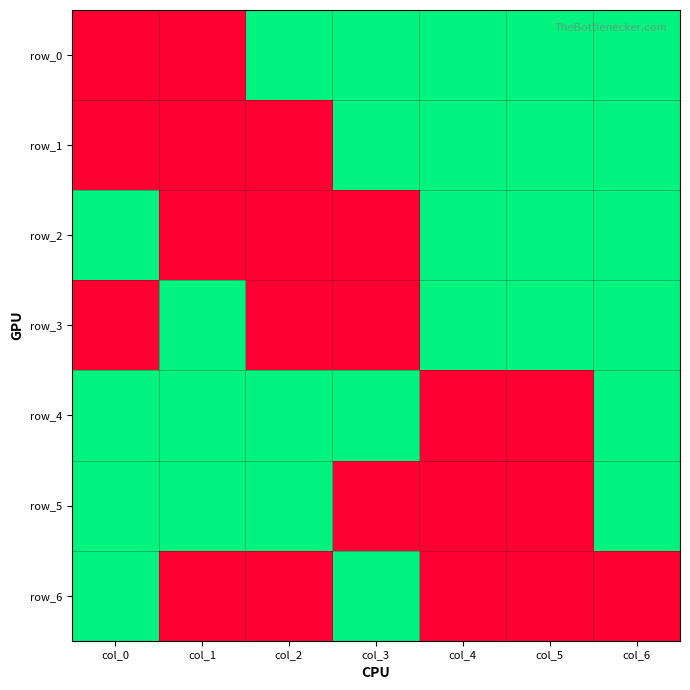

Count the row_5 values in the range 0 to 1.

7